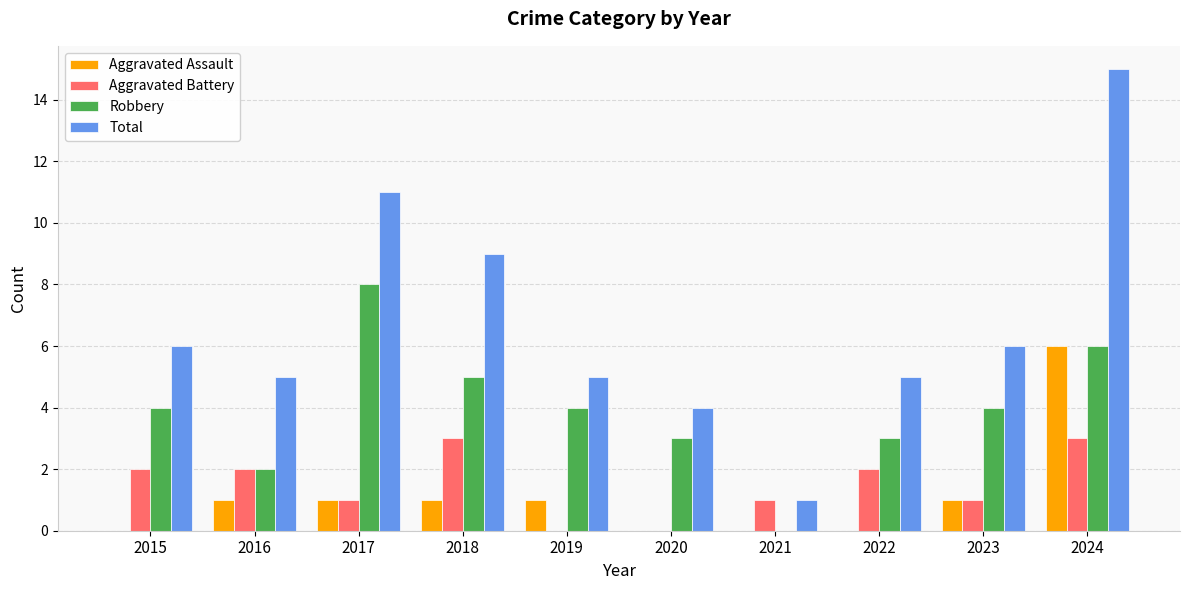

What is the sum of all Total values?

67